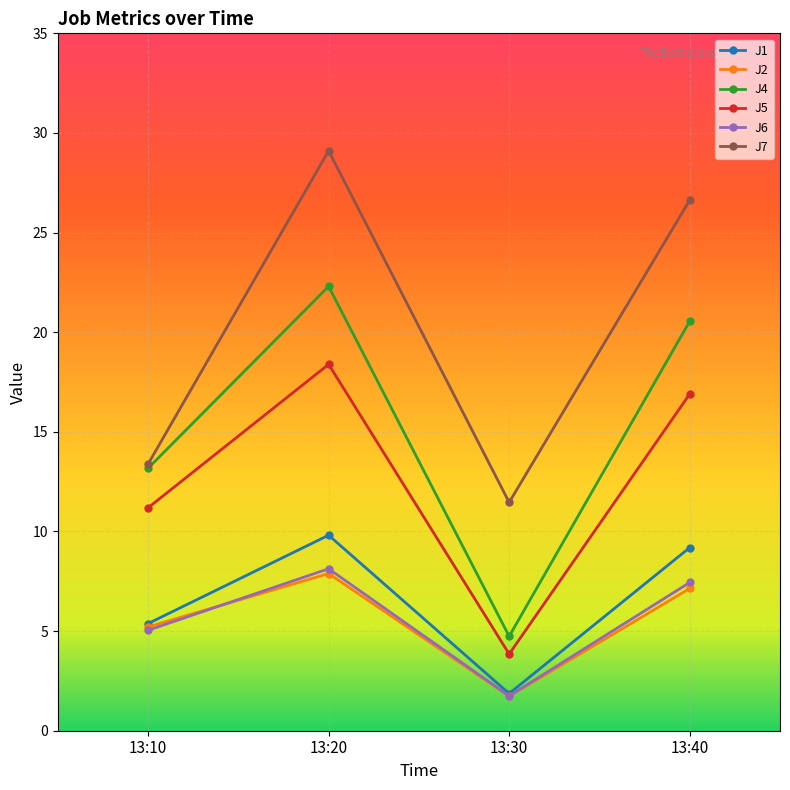

At how many categories does at least one series exceed 9?

4